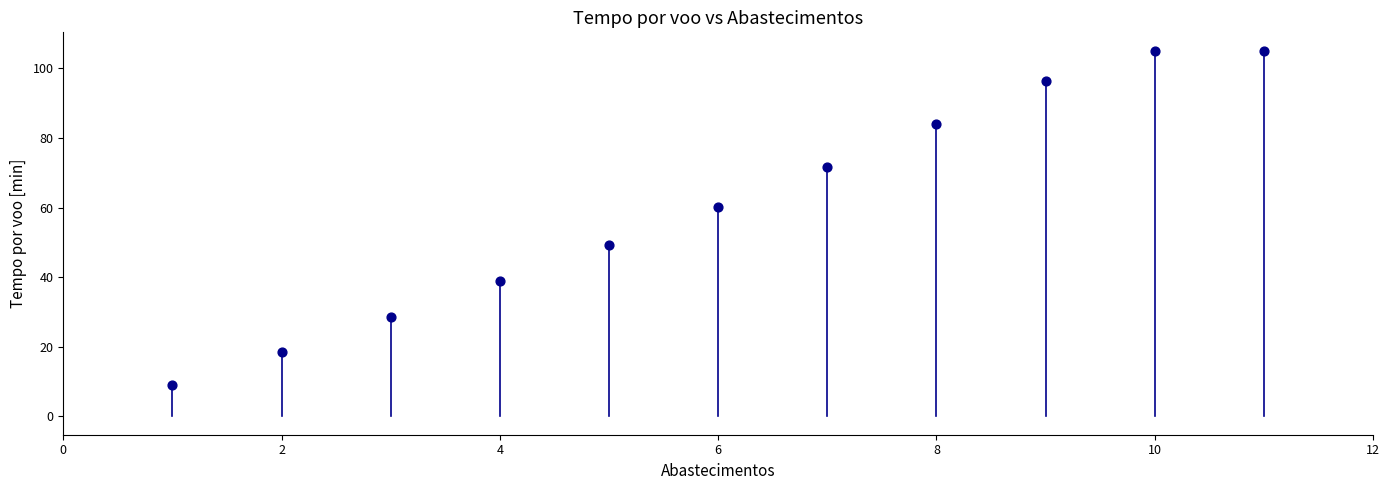

What is the range of Y values (max minus min)?

95.9